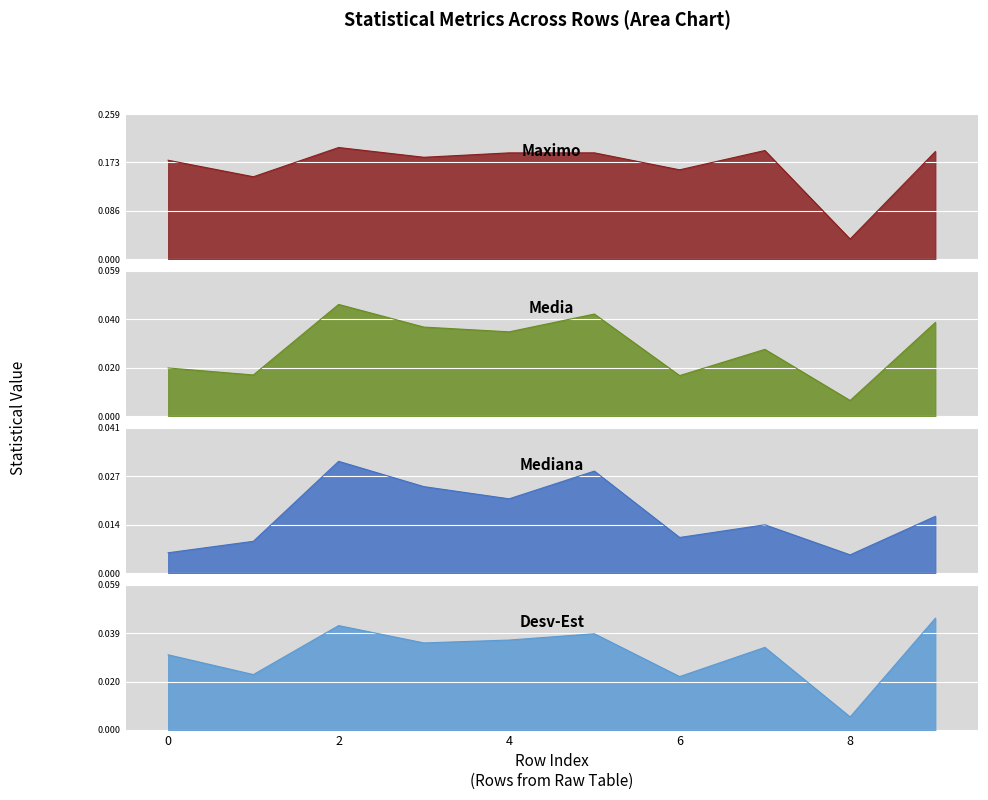

At which category is the sum across all series the highest?

2